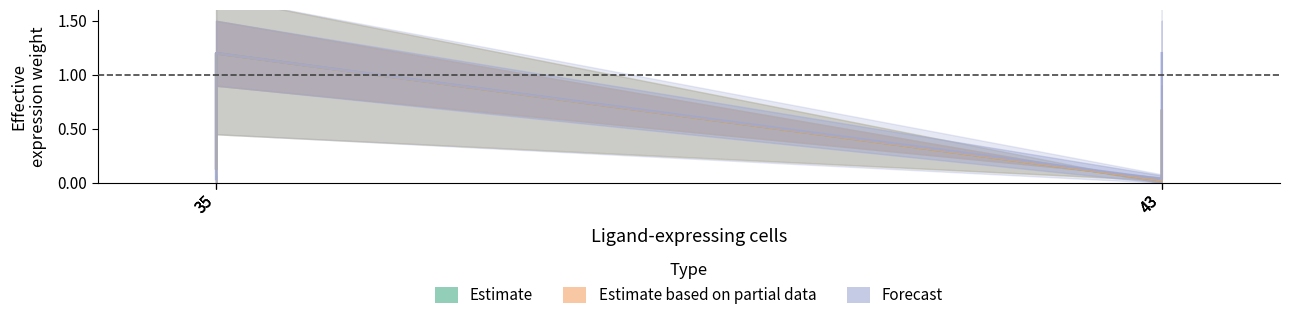

True or false: Forecast has more than 1 interior local peaks.

False